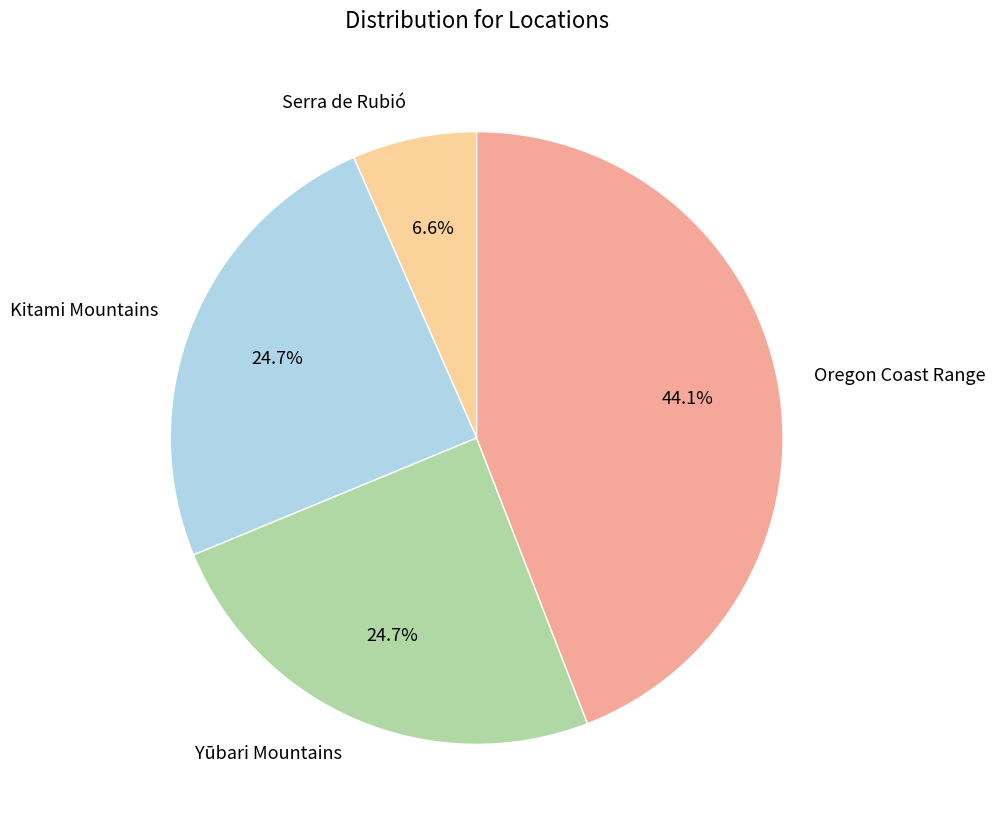

What is the ratio of the value at Oregon Coast Range to the value at Yūbari Mountains?

1.8